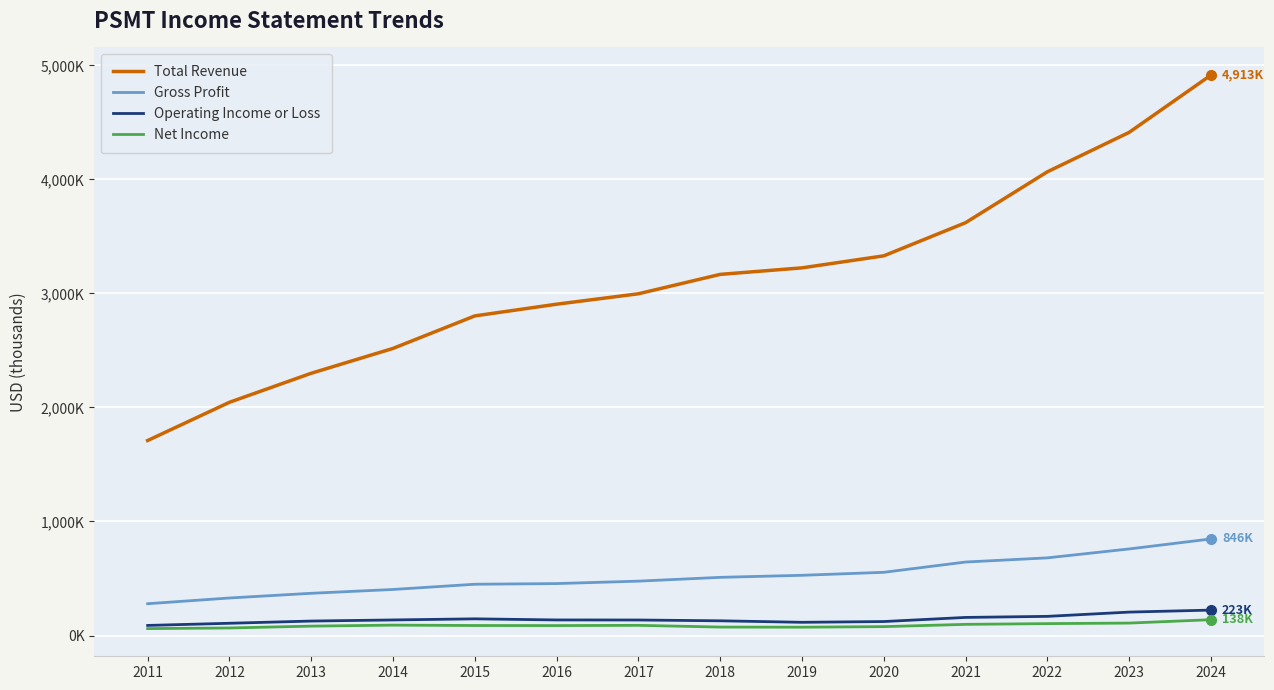

Does the chart display data point markers on the line(s)?

No